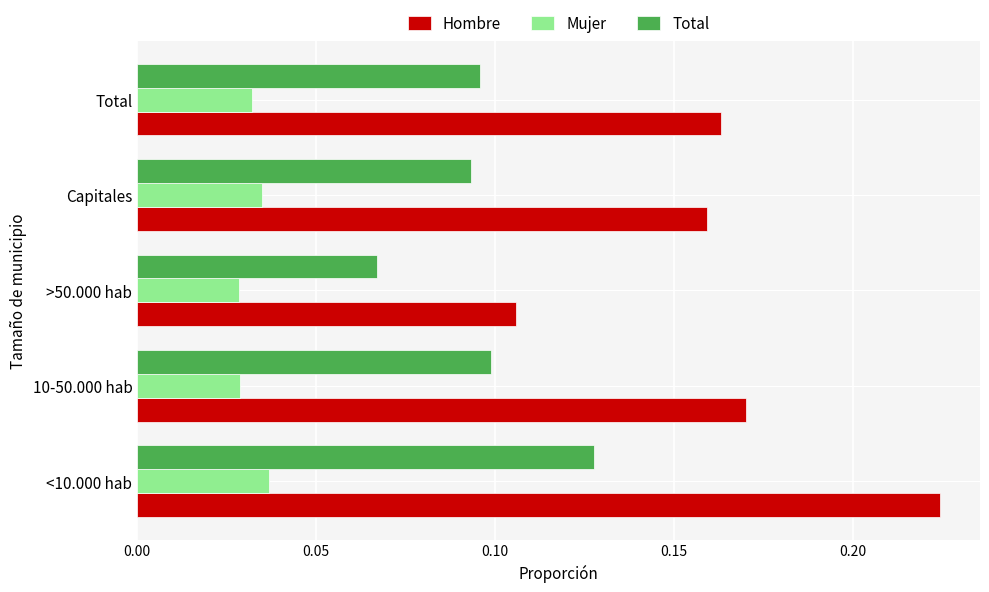

Which series has the largest total across all categories?

Hombre